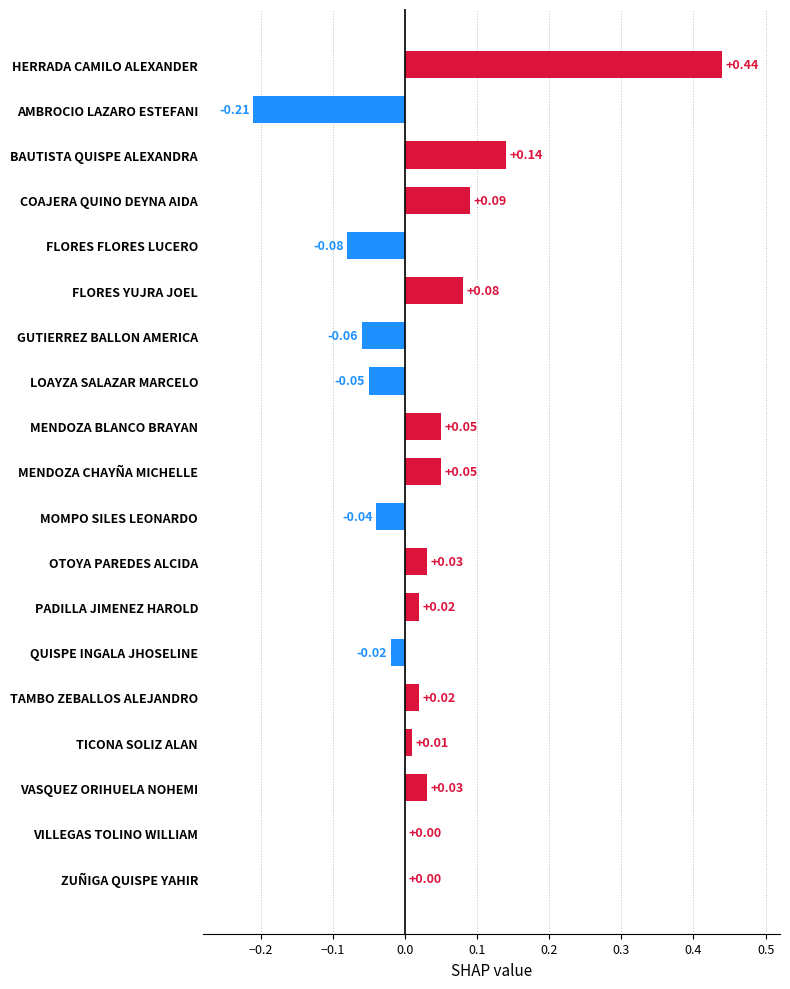

How many series are shown in this chart?

1